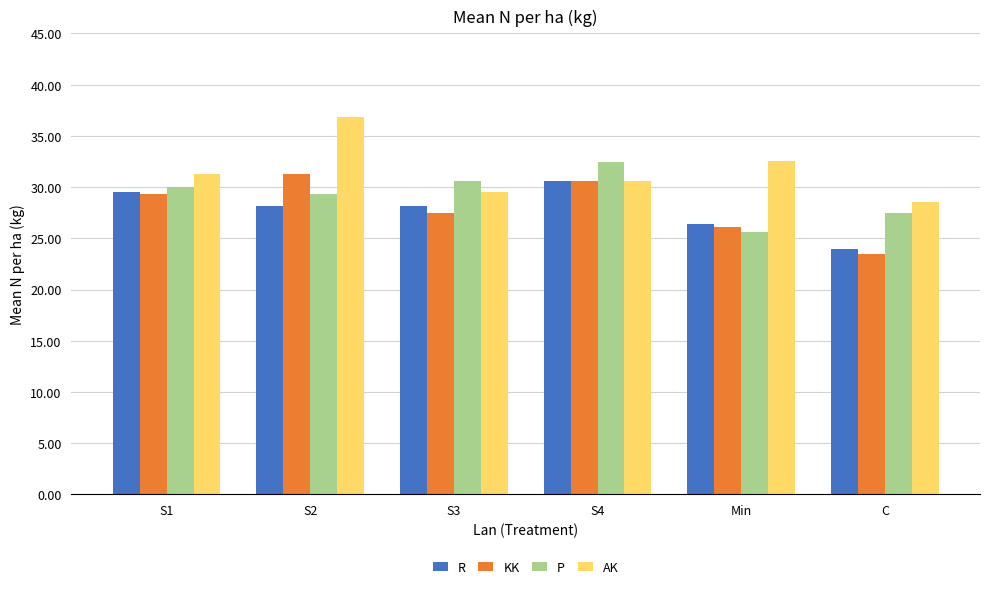

Between S4 and C, which series saw the biggest shift?

KK